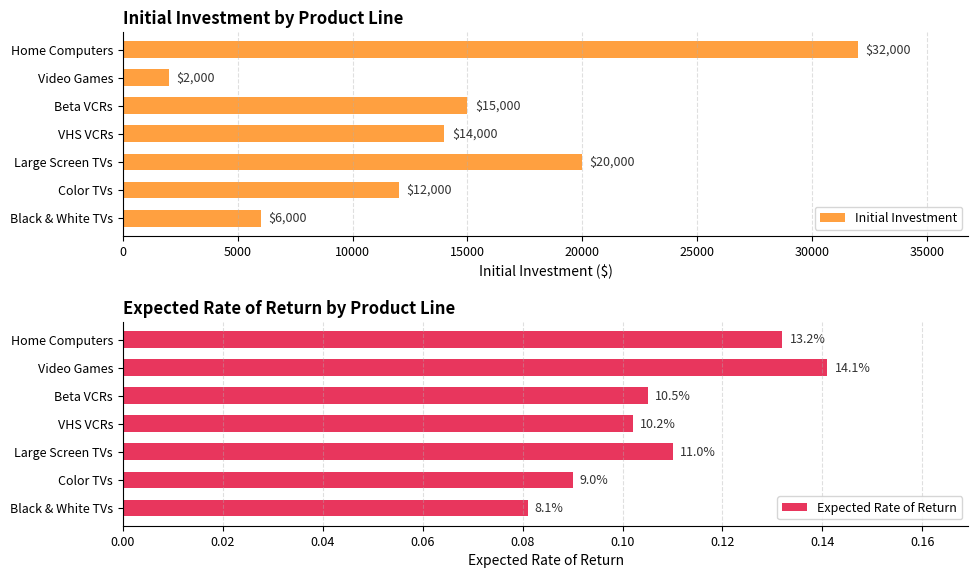

Reading left to right, list all the values displayed in this chart.

Initial Investment: 6000.0	12000.0	20000.0	14000.0	15000.0	2000.0	32000.0
Expected Rate of Return: 0.1	0.1	0.1	0.1	0.1	0.1	0.1